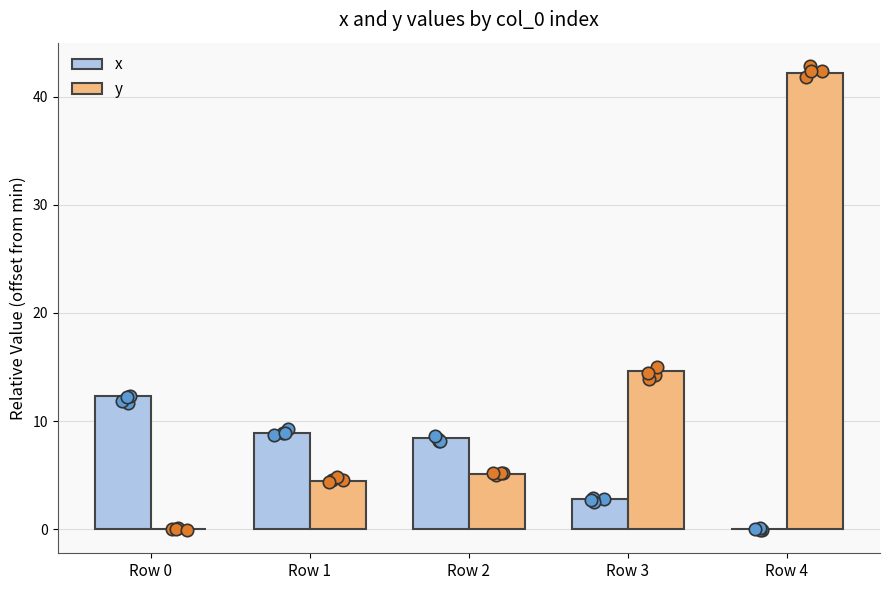

At how many categories does at least one series exceed 3?

5